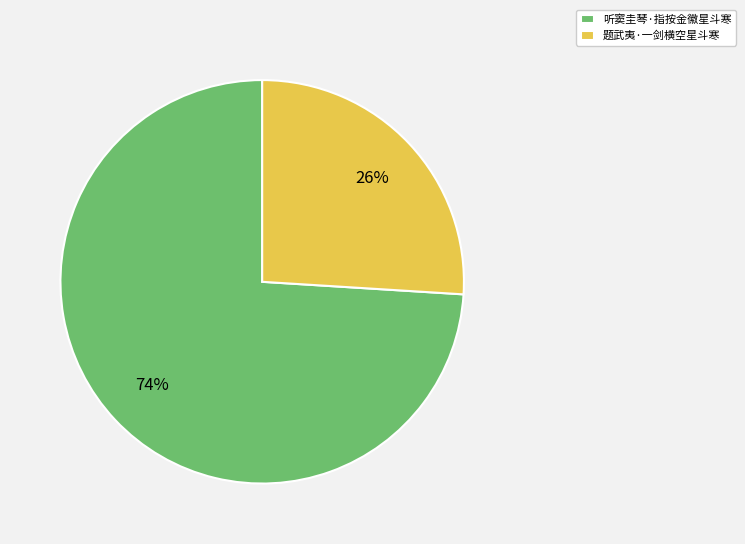

Rank the categories by value from highest to lowest.

听窦圭琴·指按金徽星斗寒, 题武夷·一剑横空星斗寒